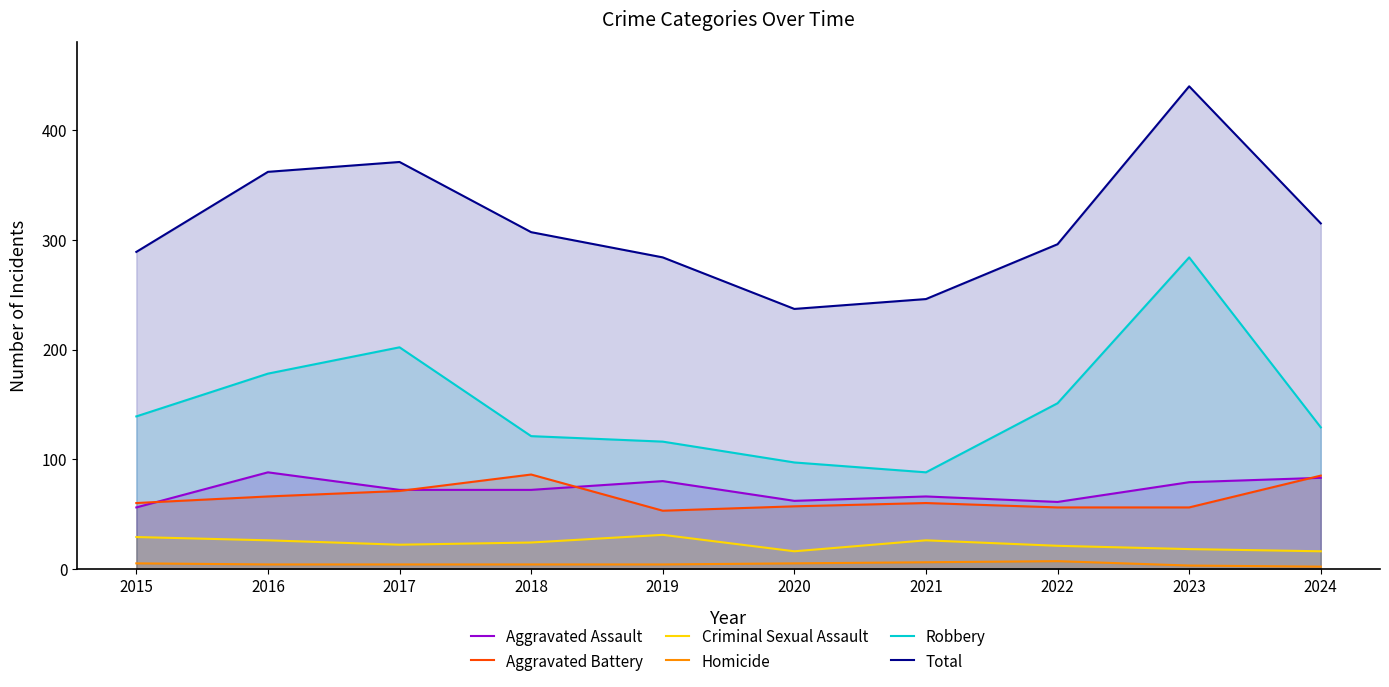

What is the difference between the maximum and minimum values in the Aggravated Battery series?

33